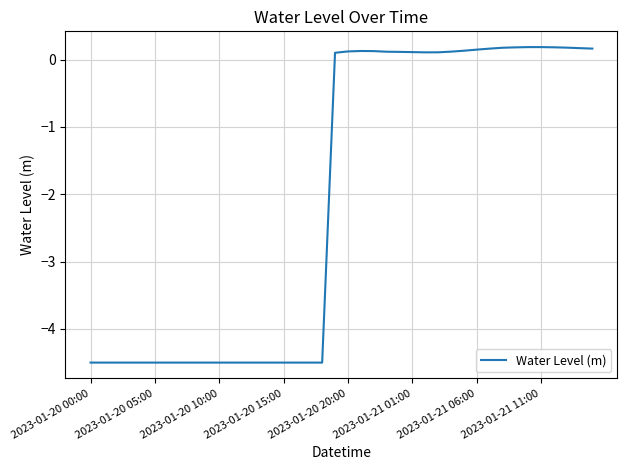

What is the smallest value displayed?

-4.5